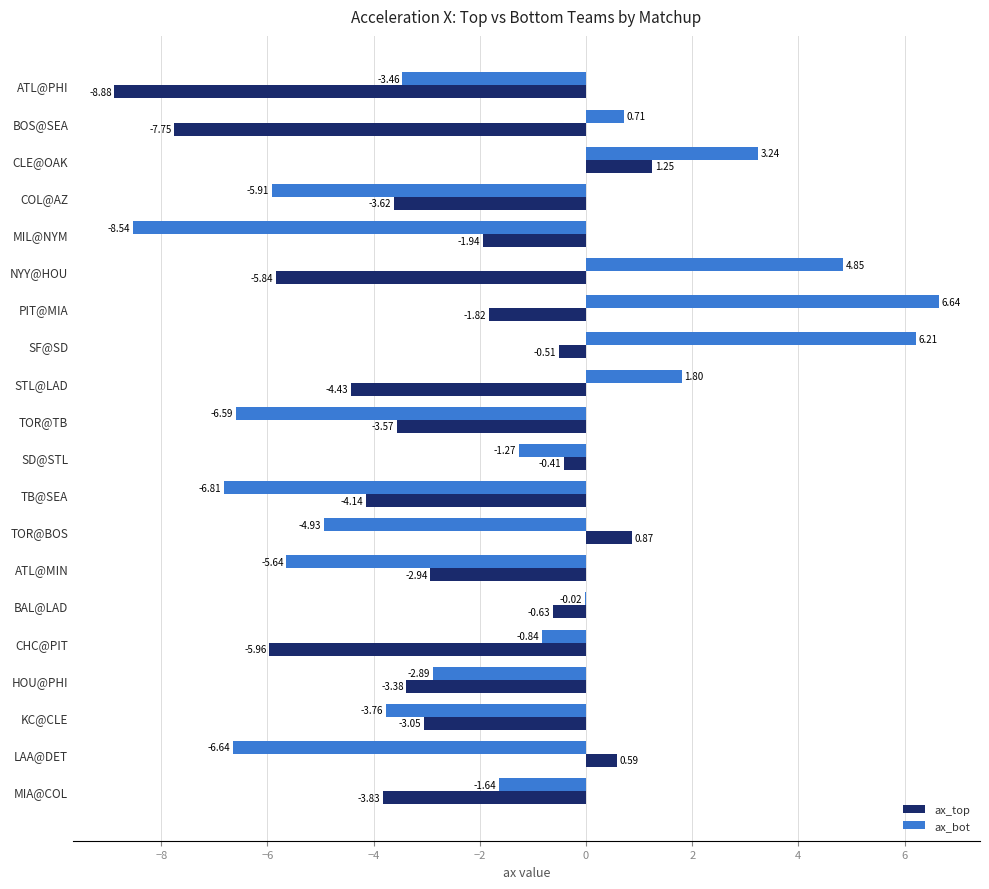

Which series has the largest total across all categories?

ax_bot